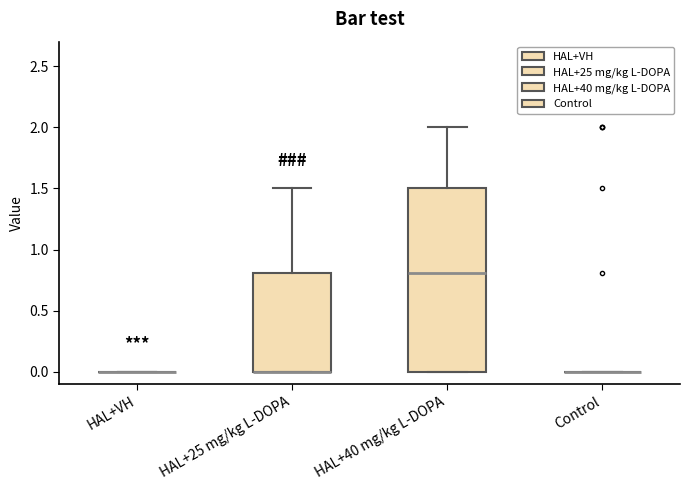

Reading left to right, read every box against the y-axis: the position of its median line, the range the box covers, and the ends of its whiskers. The values are not printed on the chart, so give them approximately, as read against the axis.

HAL+VH: box collapsed to a line at 0.0, whiskers 0.0 to 0.0
HAL+25 mg/kg L-DOPA: median 0.0 (drawn on the box's lower edge), box 0.0 to 0.8, whiskers 0.0 to 1.5
HAL+40 mg/kg L-DOPA: median 0.8, box 0.0 to 1.5, whiskers 0.0 to 2.0
Control: box collapsed to a line at 0.0, whiskers 0.0 to 0.0